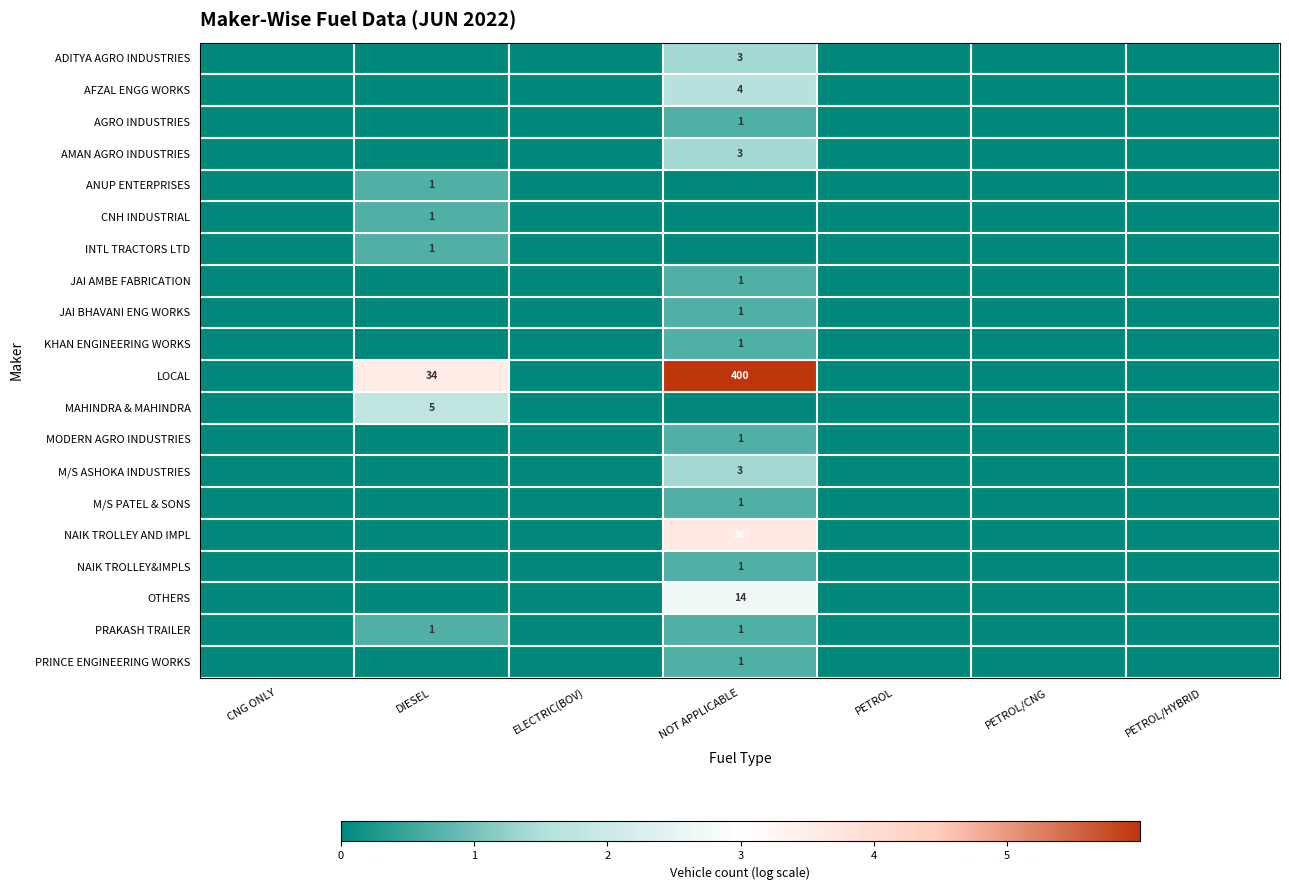

The AGRO INDUSTRIES series shows 0.3 at NOT APPLICABLE. True or false?

False